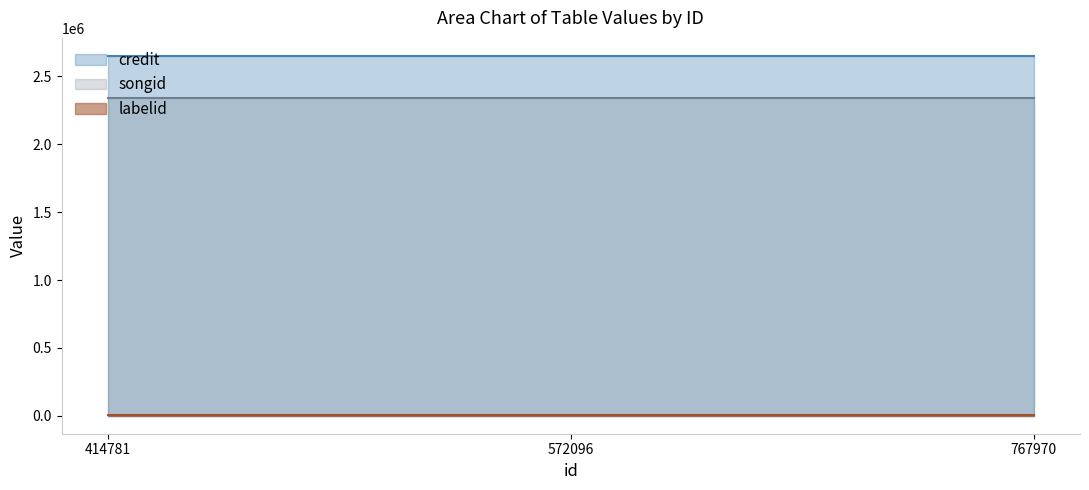

What is the sum of all labelid values?

18702